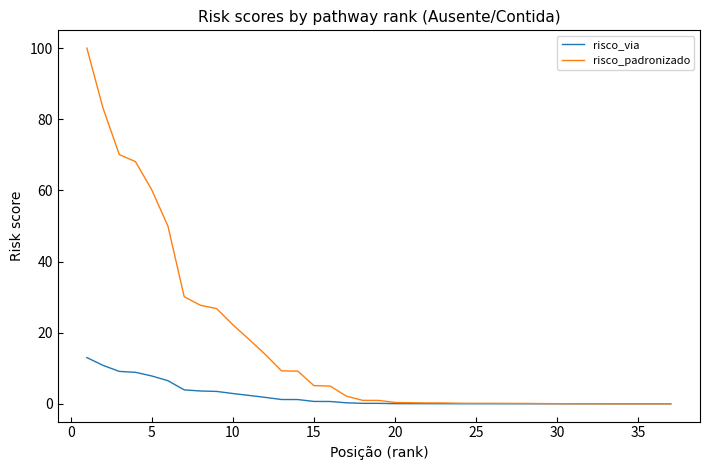

What is the greatest value displayed?

100.0